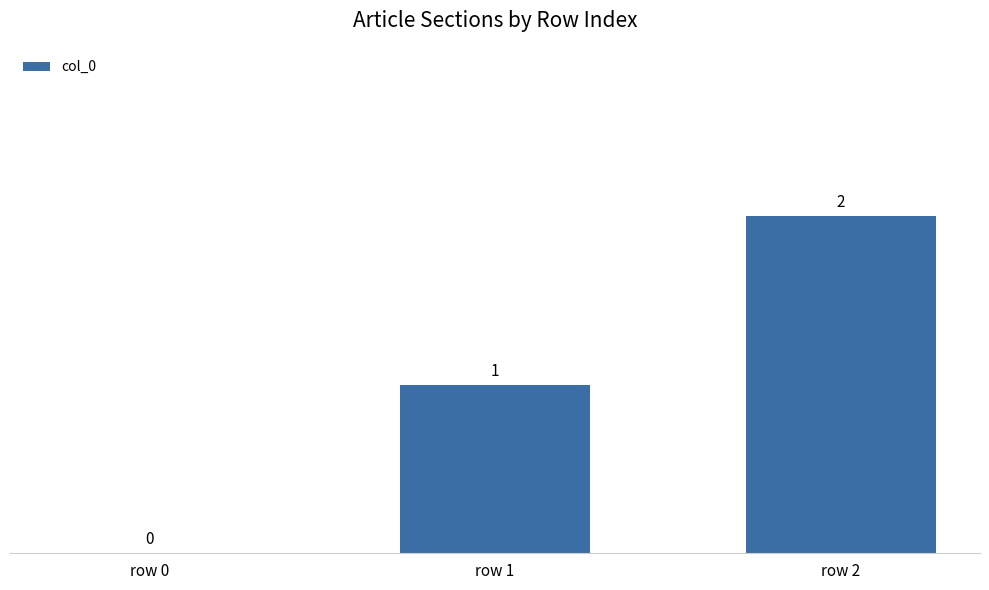

What is the sum of all values?

3